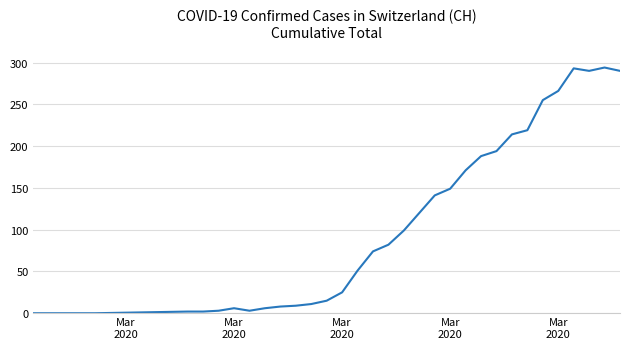

What is the maximum value shown in the chart?

294